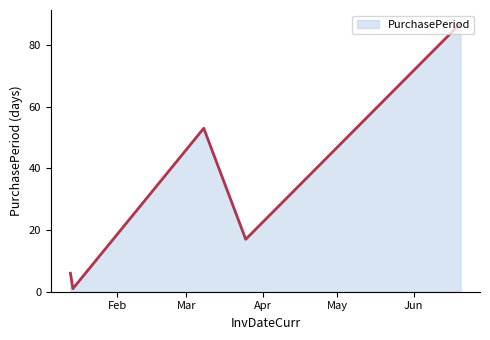

What is the sum of all values?

164